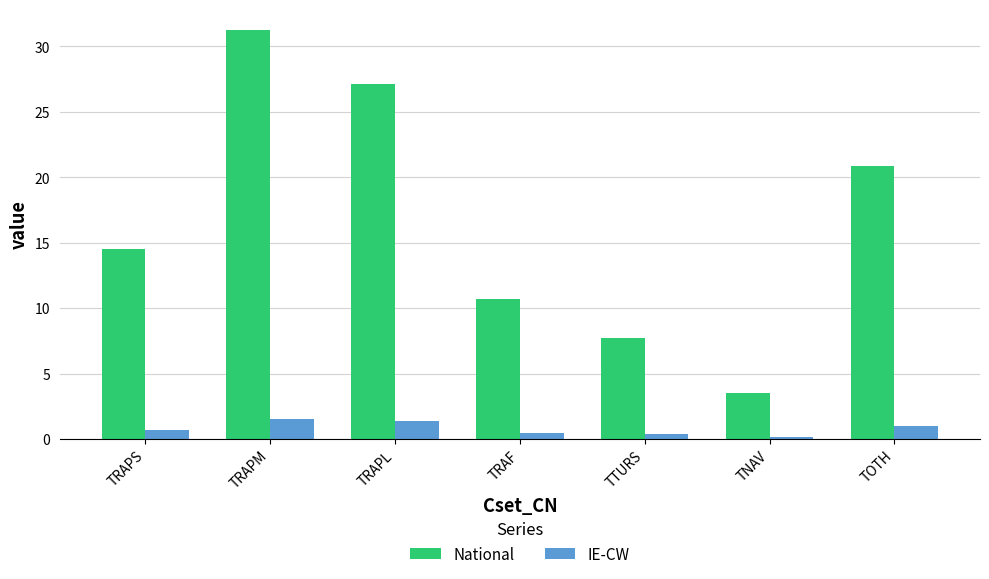

Which series changed the most between TRAPS and TRAPM?

National